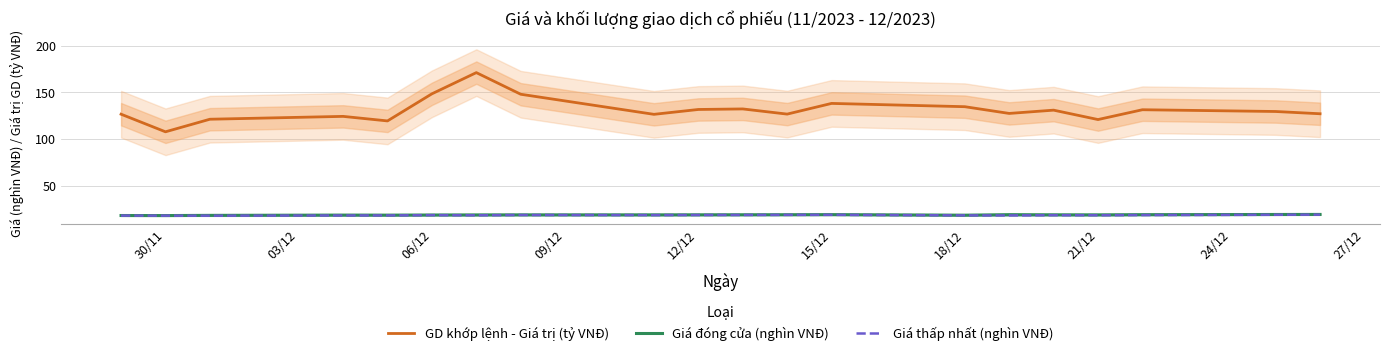

What is the highest value of the Giá đóng cửa (nghìn VNĐ) series?

19.2